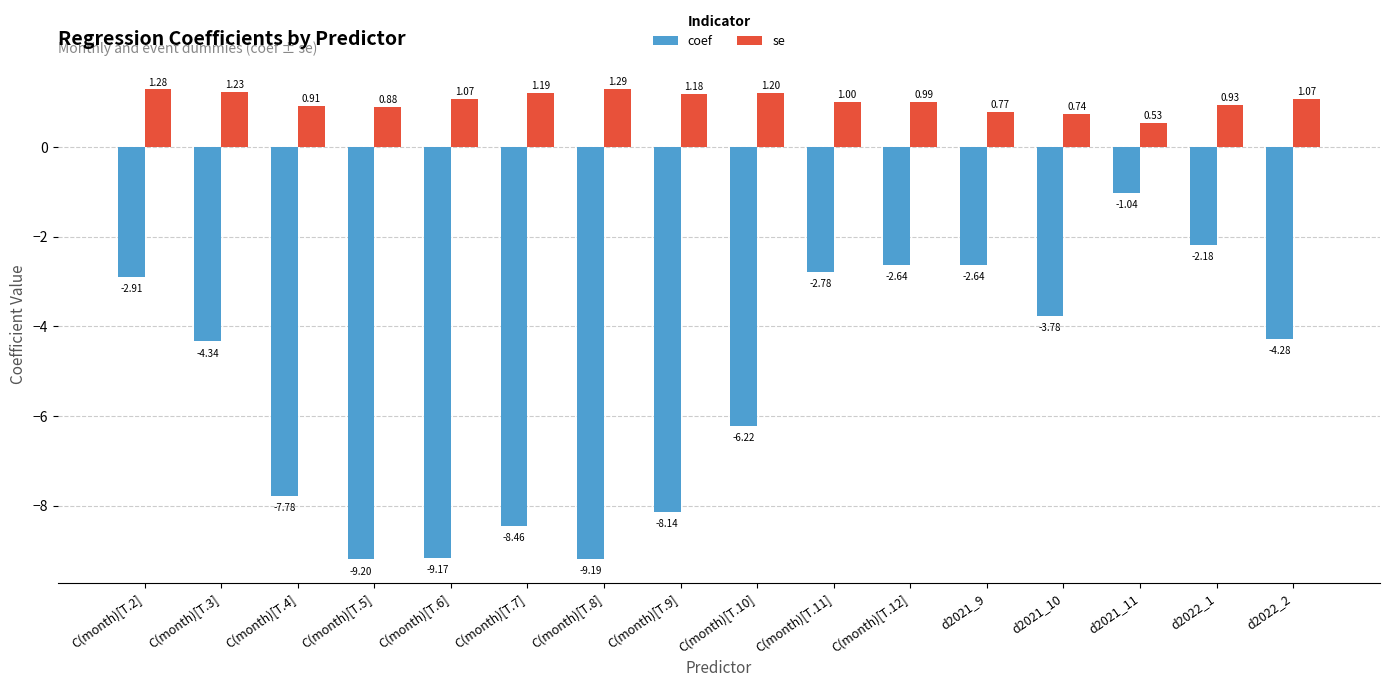

What is the difference between the highest and lowest values at d2021_11?

1.6